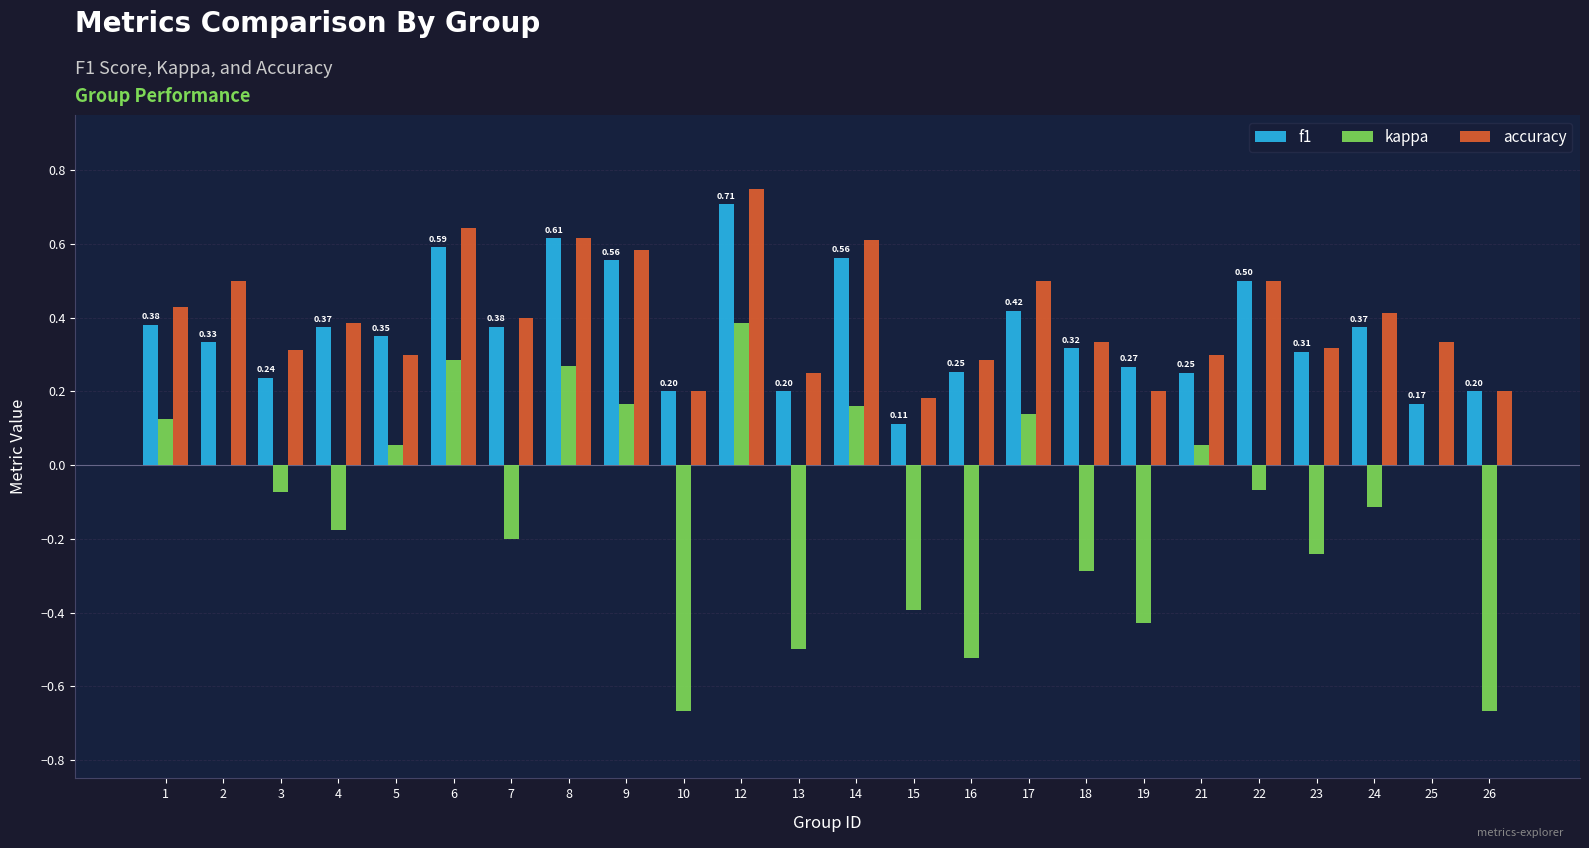

Which series changed the most between 8 and 24?

kappa